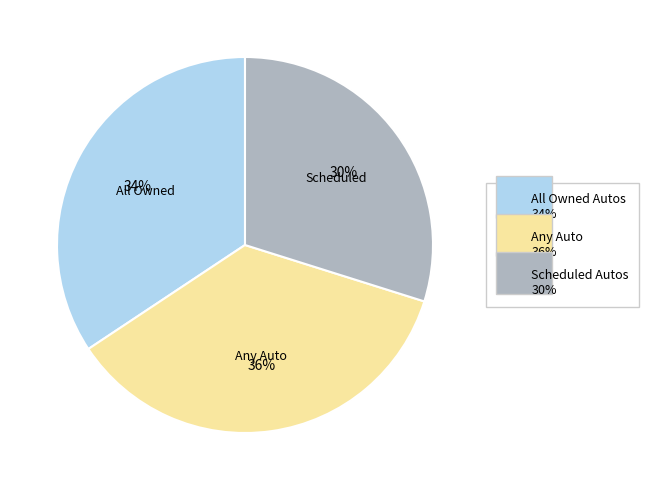

What percentage is the Any Auto slice, to the nearest percent?

36%